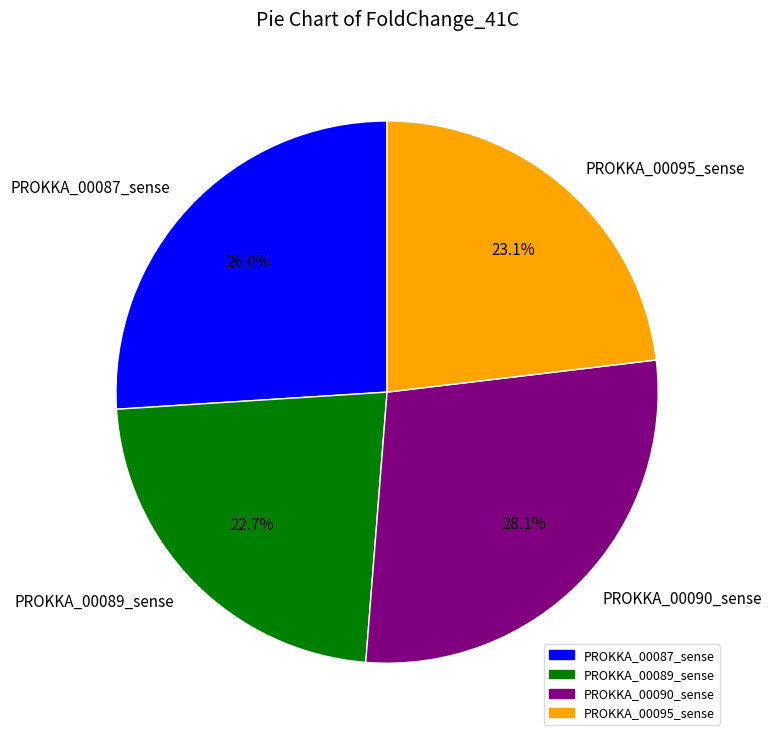

To the nearest percent, what is the average slice percentage?

25%